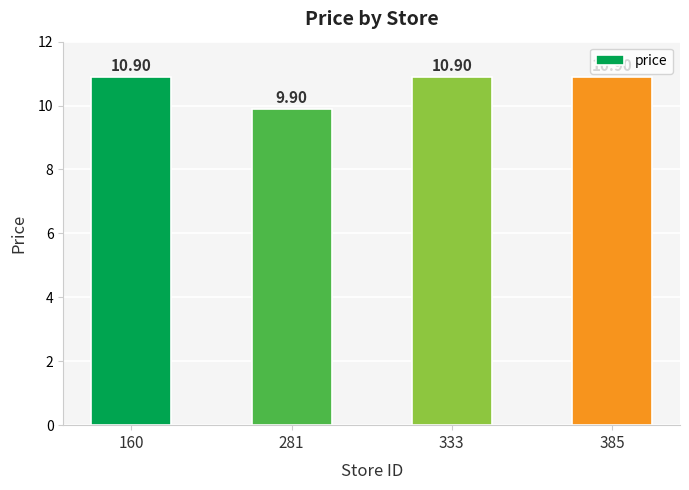

What is the difference between the second highest and minimum values?

1.0